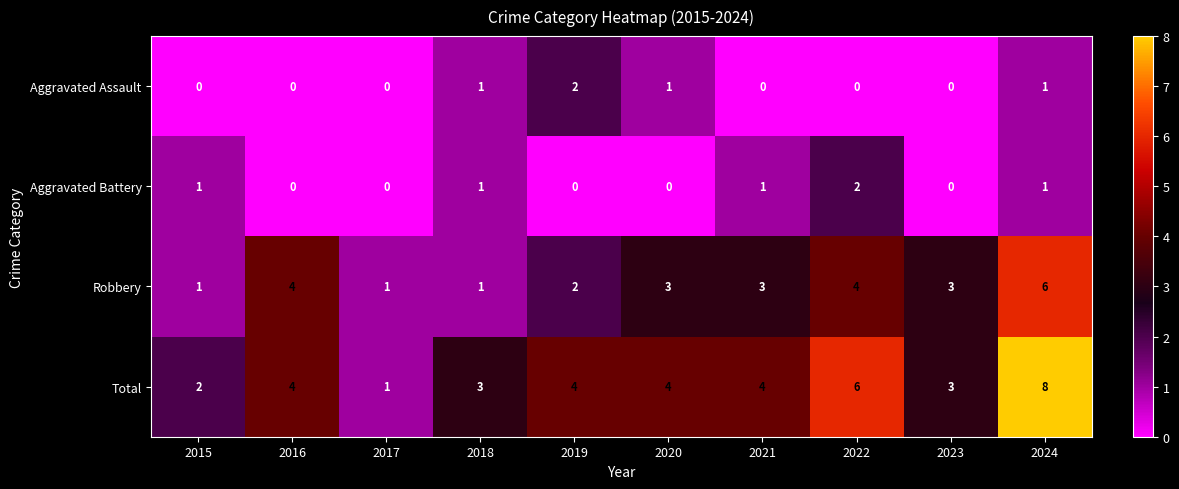

Is it true that Robbery equals 1 at 2018?

True